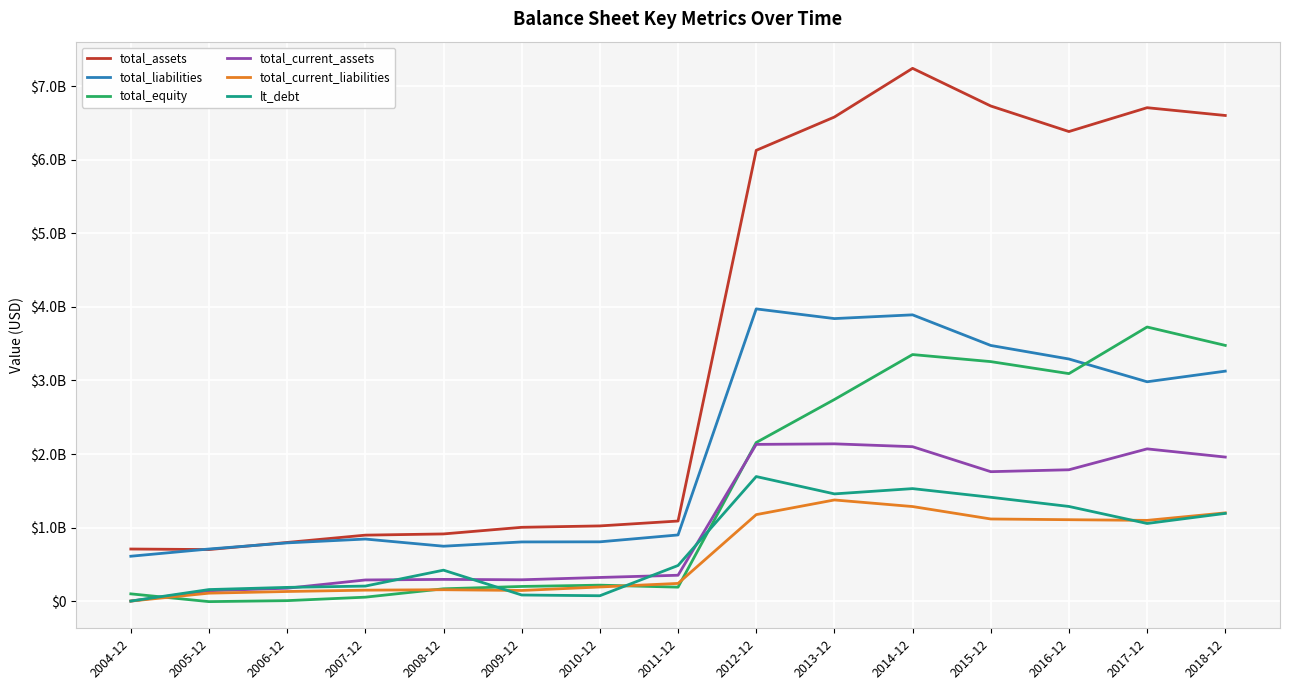

Reading left to right, what are all the values shown in this chart?

total_assets: 707881000	700574000	797226000	896540000	913076000	1003131000	1022077000	1088543000	6129727000	6582853000	7245098000	6732919000	6385459000	6709697000	6603872000
total_liabilities: 609791000	708153000	791327000	843489000	746145000	804299000	805706000	899268000	3973441000	3841738000	3892654000	3476363000	3292115000	2982433000	3126926000
total_equity: 98090000	-7579000	5899000	53051000	166931000	198832000	216371000	189275000	2156286000	2741115000	3352444000	3256556000	3093344000	3727264000	3476946000
total_current_assets: 0	140460000	174802000	287067000	294857000	289561000	321056000	351208000	2130782000	2138346000	2099463000	1759765000	1785597000	2069832000	1958441000
total_current_liabilities: 0	107564000	130202000	148374000	154286000	144199000	191510000	240042000	1175458000	1375090000	1285535000	1116344000	1106674000	1097380000	1199345000
lt_debt: 0	156510000	186179000	203853000	420385000	82516000	72500000	483912000	1693512000	1457642000	1529389000	1411755000	1286738000	1055305000	1192408000